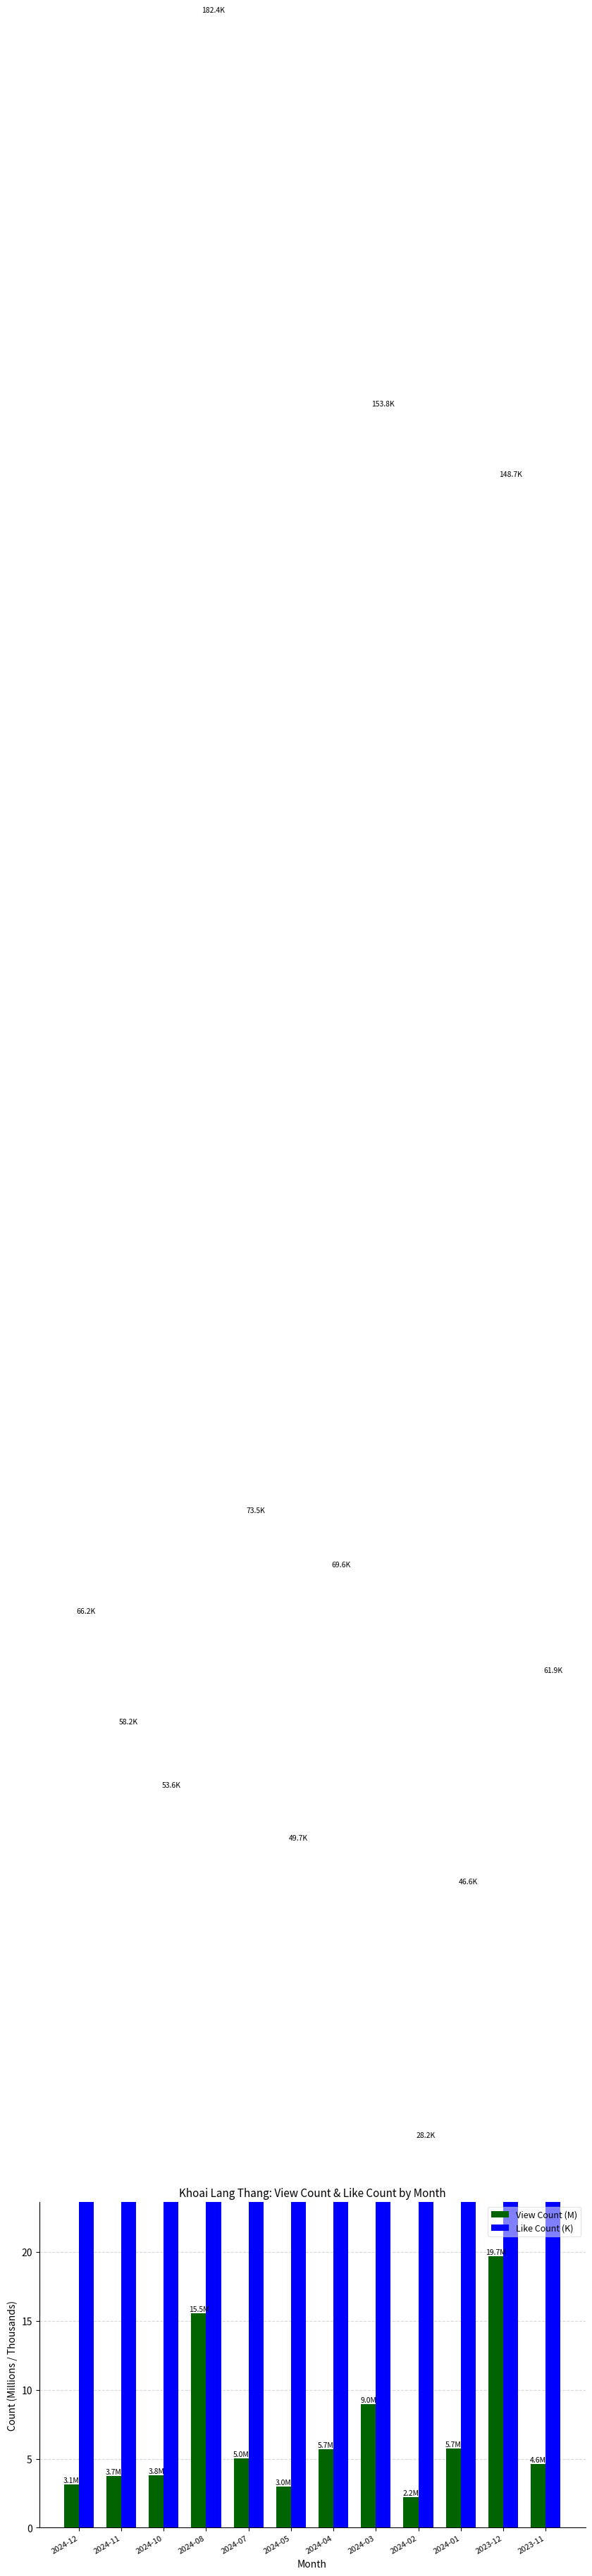

How many values in the View Count (M) series are below 5?

6